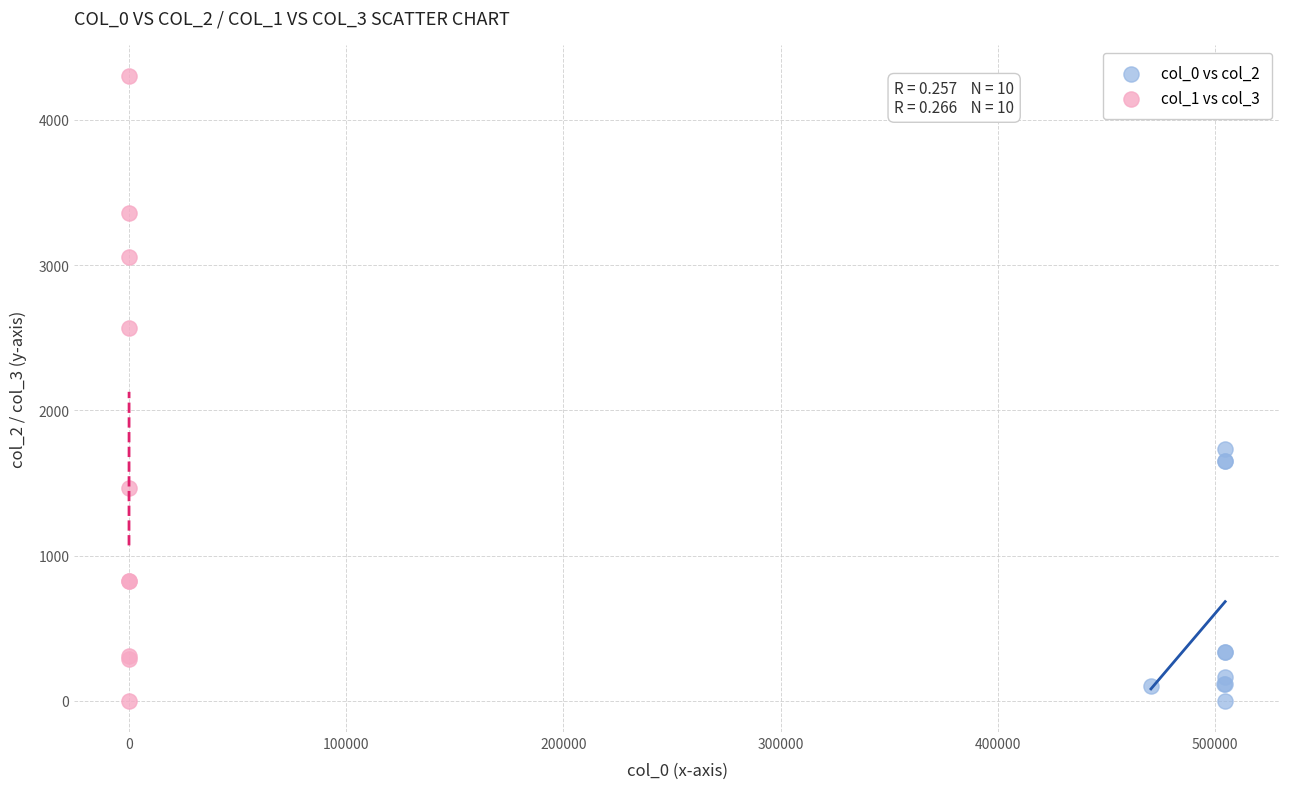

What are all the series names shown in the legend?

col_0 vs col_2, col_1 vs col_3